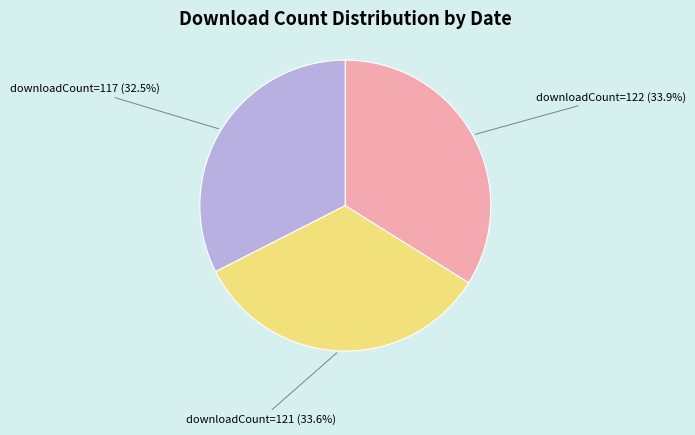

How many slices are in this pie chart?

3